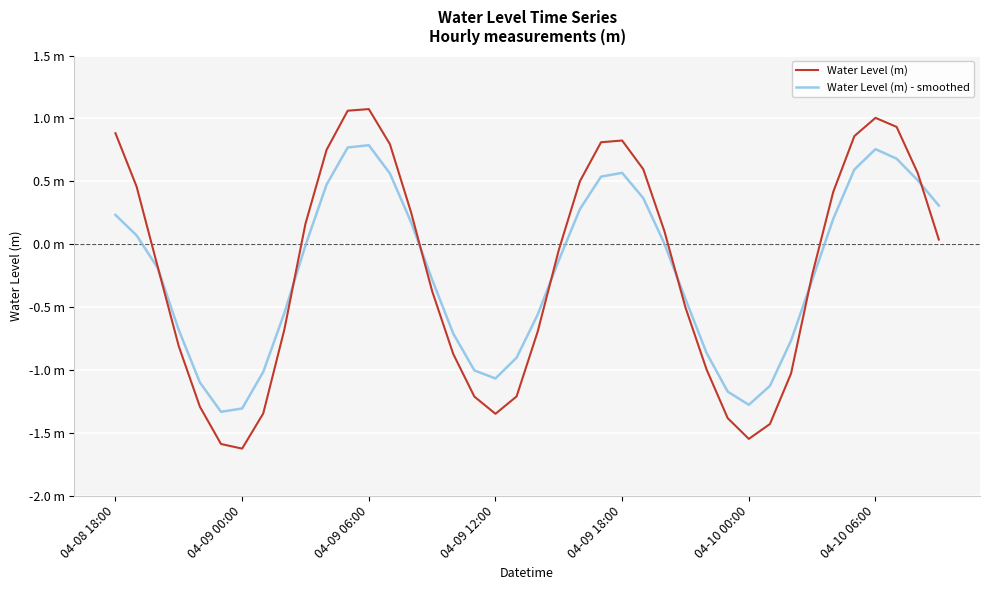

What is the sum of all Water Level (m) - smoothed values?

-8.9